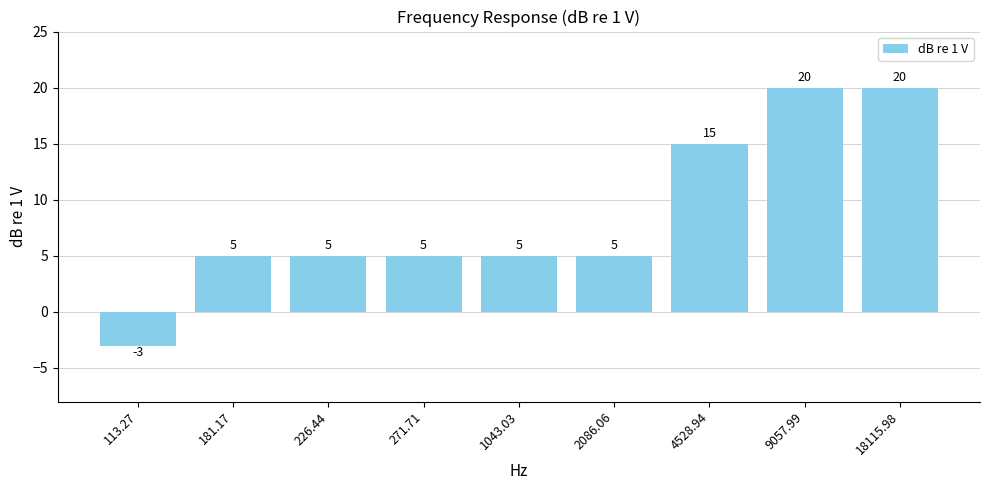

What is the sum of all values?

77